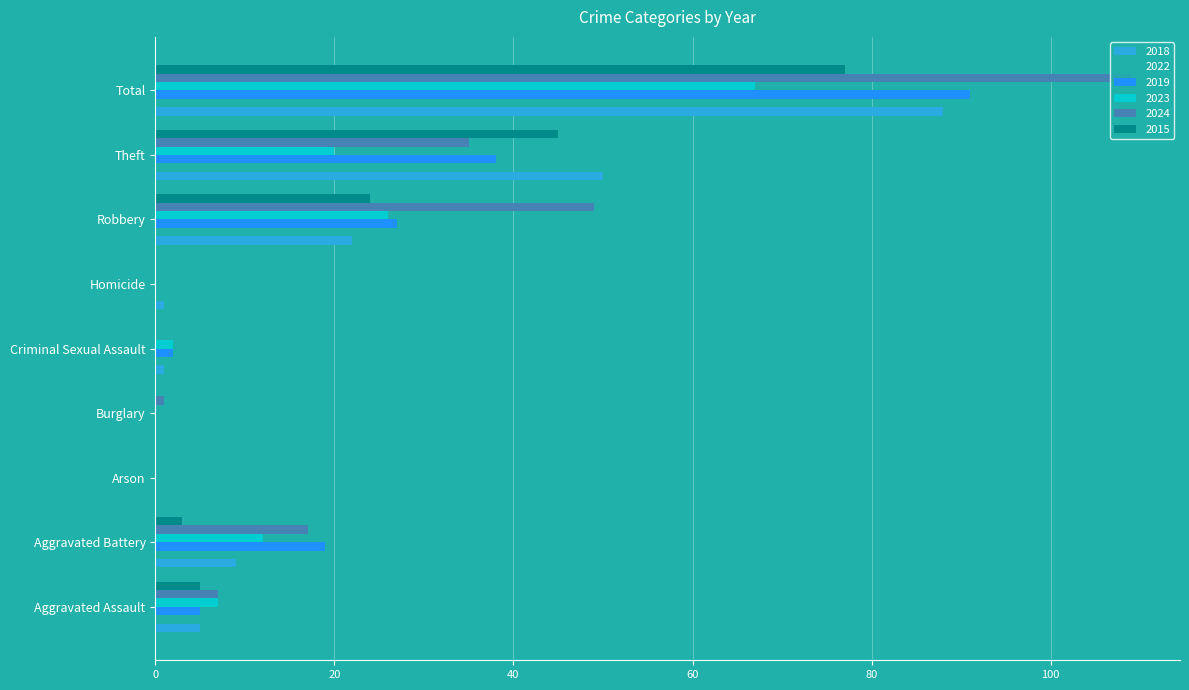

What is the sum of all 2023 values?

134